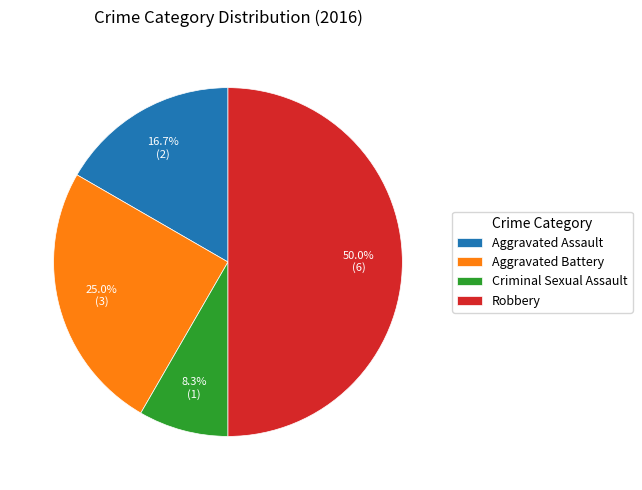

To the nearest percent, what portion does Criminal Sexual Assault represent?

8%